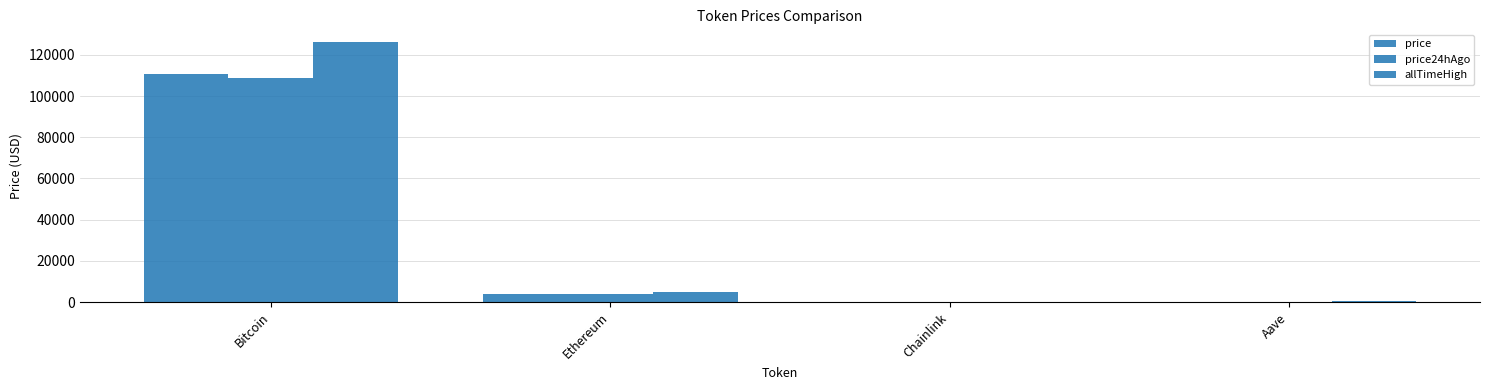

How many values in the price series exceed 3982?

2